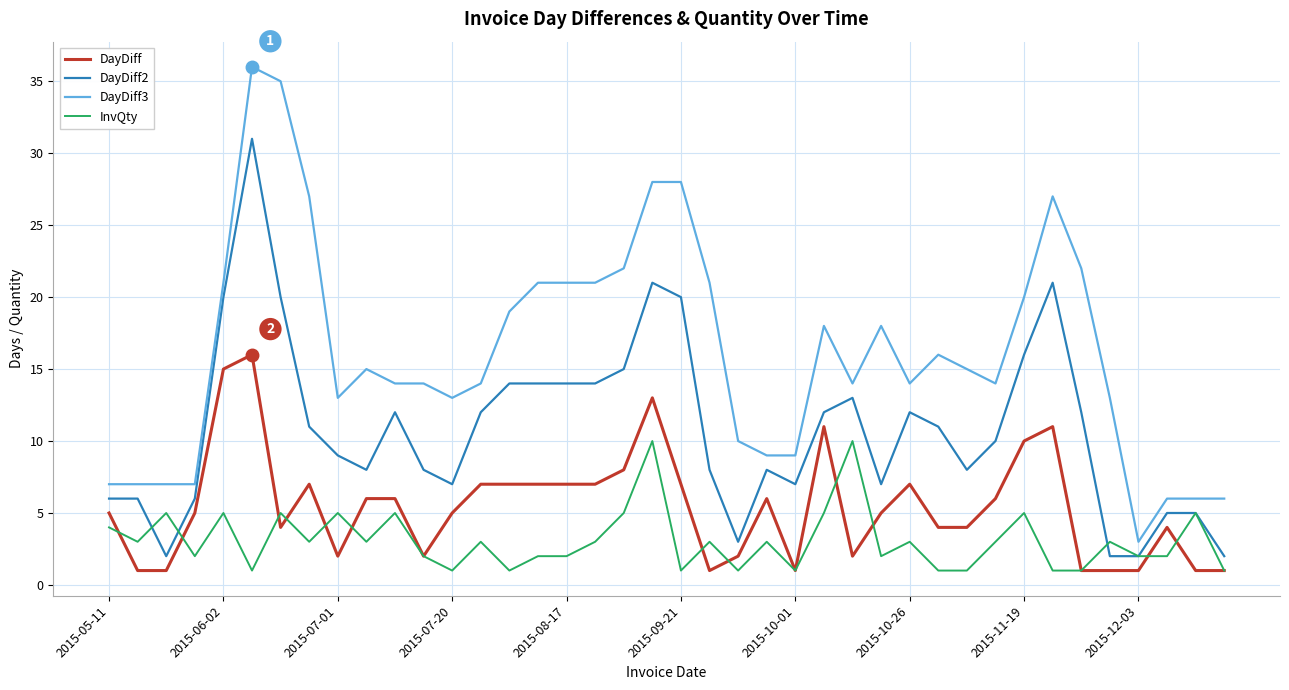

List the series in order of their peak value, lowest first.

InvQty, DayDiff, DayDiff2, DayDiff3